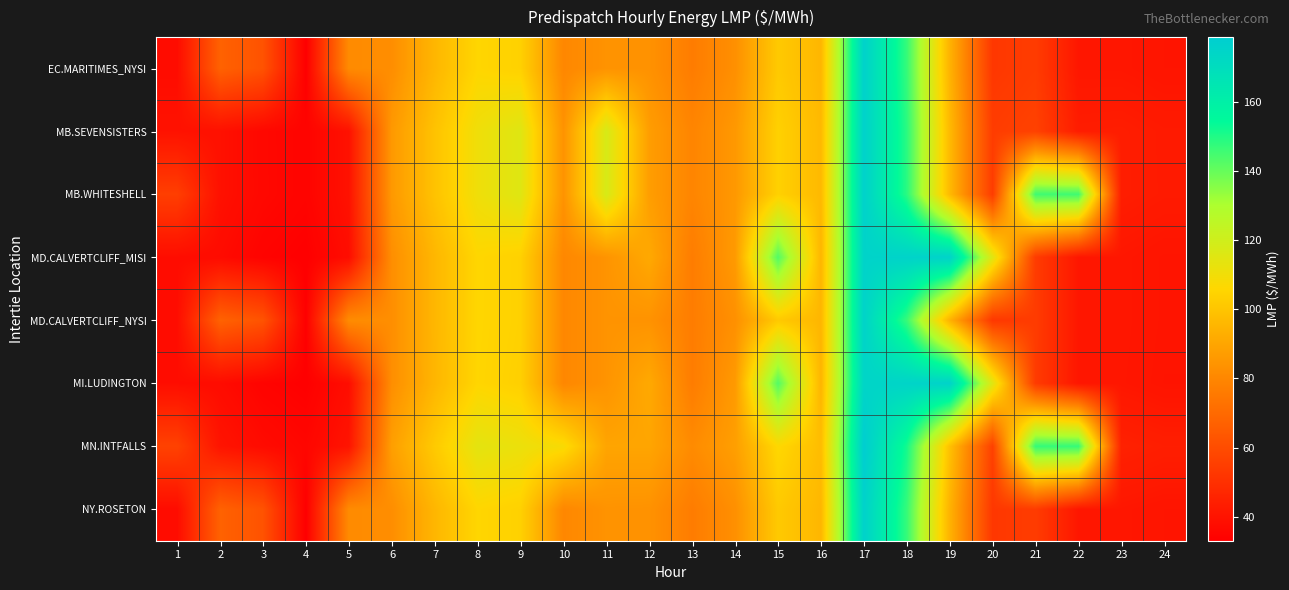

Reading left to right, what are all the values shown in this chart?

EC.MARITIMES_NYSI: 1=37.5	2=67.4	3=62.0	4=33.0	5=81.4	6=82.3	7=95.4	8=105.8	9=104.1	10=80.0	11=84.1	12=83.8	13=76.3	14=83.0	15=101.6	16=95.5	17=176.2	18=146.9	19=94.4	20=52.7	21=54.3	22=41.2	23=41.2	24=40.4
MB.SEVENSISTERS: 1=39.6	2=39.0	3=36.0	4=34.6	5=39.4	6=86.0	7=99.4	8=110.6	9=115.3	10=84.0	11=117.7	12=87.4	13=79.3	14=85.8	15=104.1	16=96.3	17=176.3	18=148.5	19=96.7	20=54.4	21=56.3	22=43.2	23=43.4	24=42.5
MB.WHITESHELL: 1=55.2	2=39.0	3=36.1	4=34.6	5=39.4	6=86.0	7=99.4	8=110.7	9=115.3	10=84.0	11=117.8	12=87.5	13=79.4	14=85.8	15=104.1	16=96.3	17=176.3	18=148.7	19=96.7	20=54.4	21=145.5	22=145.5	23=43.5	24=42.6
MD.CALVERTCLIFF_MISI: 1=37.7	2=37.2	3=34.3	4=33.1	5=37.9	6=82.5	7=95.5	8=105.9	9=104.1	10=80.2	11=84.2	12=91.1	13=76.5	14=86.4	15=143.0	16=95.3	17=175.5	18=175.5	19=175.7	20=115.0	21=54.2	22=41.2	23=41.2	24=40.3
MD.CALVERTCLIFF_NYSI: 1=37.7	2=67.5	3=62.2	4=33.1	5=81.6	6=82.5	7=95.5	8=105.9	9=104.1	10=80.2	11=84.2	12=83.9	13=76.5	14=83.2	15=101.6	16=95.3	17=175.5	18=146.7	19=94.3	20=52.8	21=54.2	22=41.2	23=41.2	24=40.3
MI.LUDINGTON: 1=37.8	2=37.3	3=34.4	4=33.2	5=37.9	6=82.5	7=95.2	8=105.7	9=103.6	10=80.1	11=84.2	12=91.1	13=76.4	14=86.3	15=142.8	16=95.0	17=174.5	18=174.9	19=175.5	20=115.0	21=54.0	22=41.1	23=41.1	24=40.1
MN.INTFALLS: 1=56.4	2=40.2	3=37.2	4=35.4	5=40.3	6=88.0	7=101.8	8=113.9	9=111.7	10=107.9	11=89.8	12=89.9	13=81.5	14=87.9	15=106.3	16=97.5	17=178.8	18=151.5	19=99.0	20=56.0	21=147.0	22=146.8	23=44.9	24=43.9
NY.ROSETON: 1=37.5	2=67.4	3=62.0	4=33.0	5=81.4	6=82.3	7=95.4	8=105.8	9=104.1	10=80.0	11=84.1	12=83.8	13=76.3	14=83.0	15=101.6	16=95.5	17=176.2	18=146.9	19=94.4	20=52.7	21=54.3	22=41.2	23=41.2	24=40.4